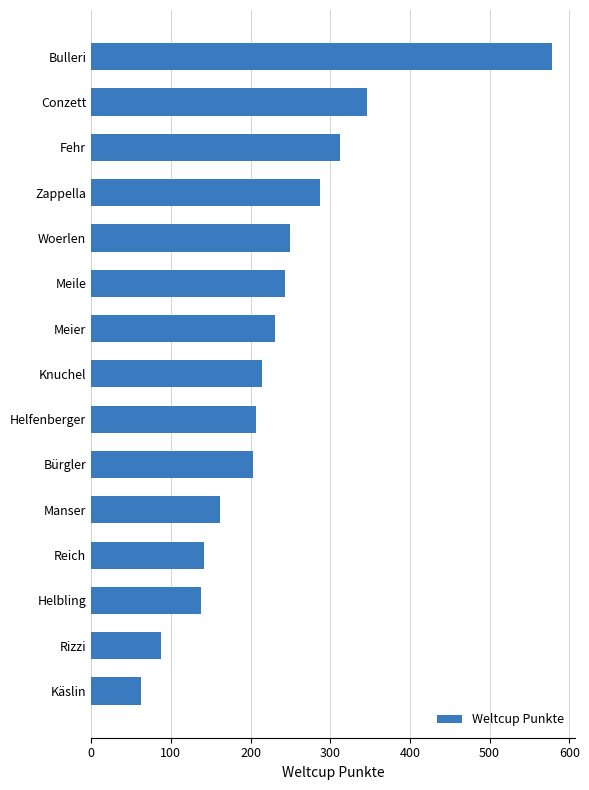

True or false: the data shows 203 at Bürgler.

True